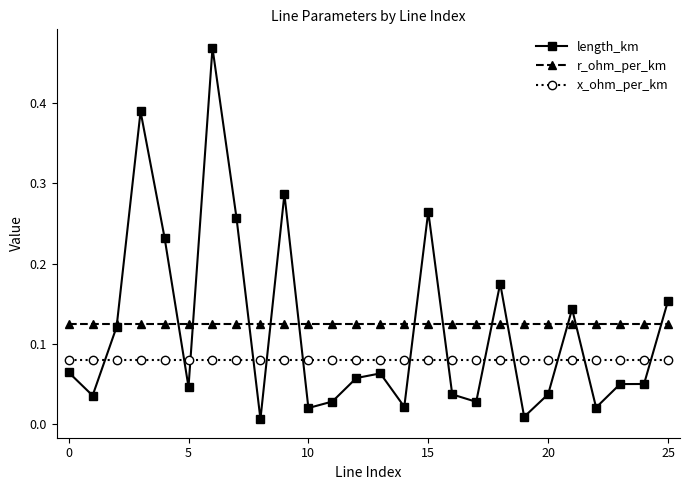

True or false: r_ohm_per_km and x_ohm_per_km intersect in this chart.

False